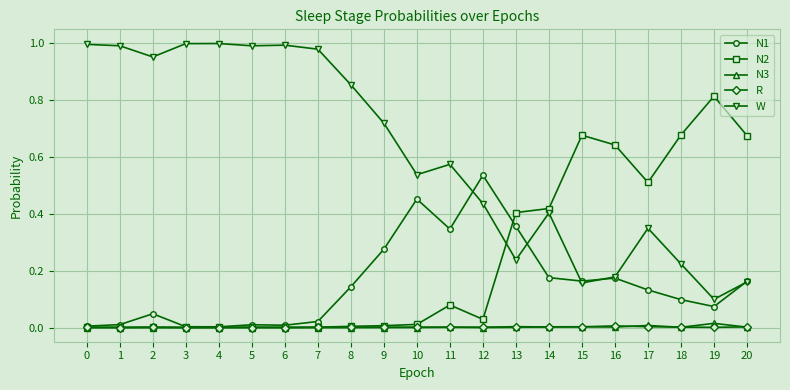

True or false: W has a value of 0.6 at 12.

False